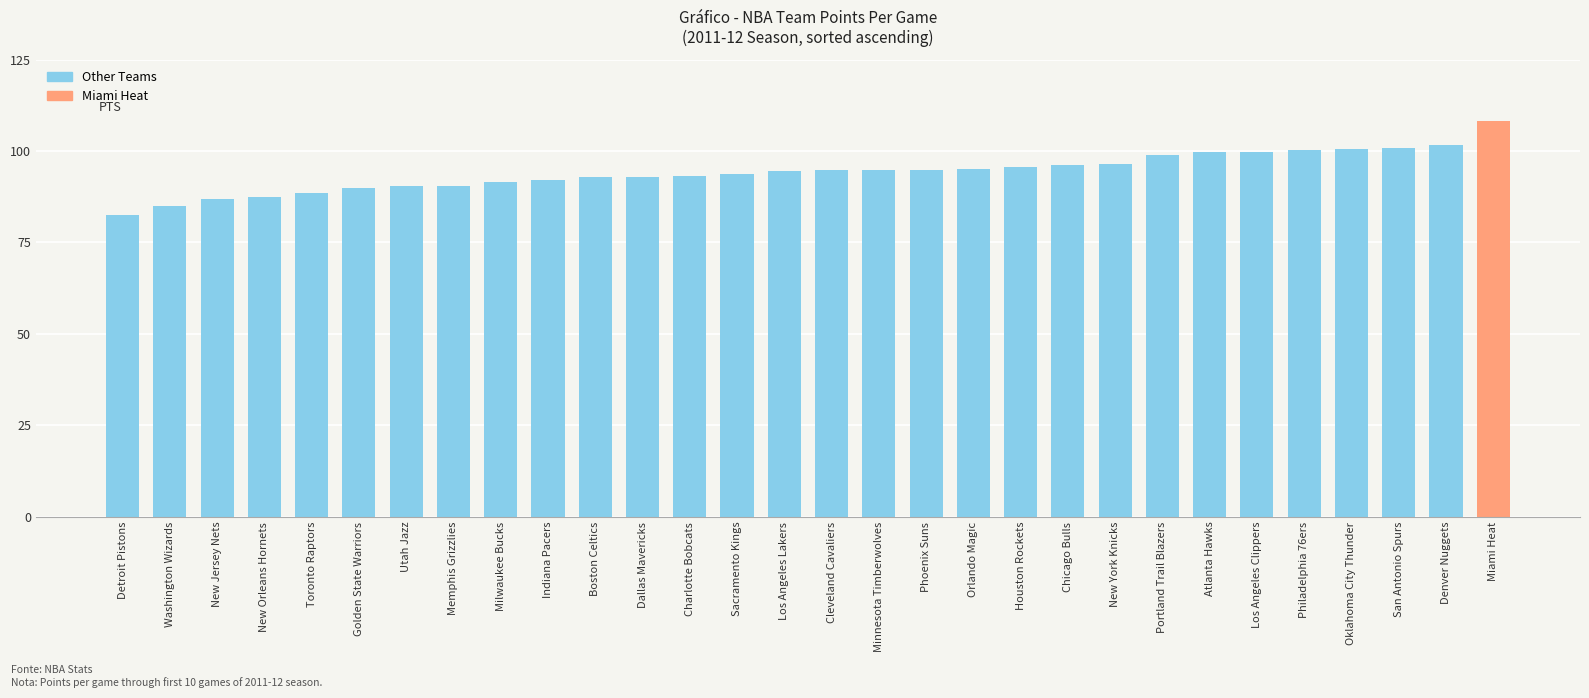

The value at Boston Celtics is 92.8. True or false?

True